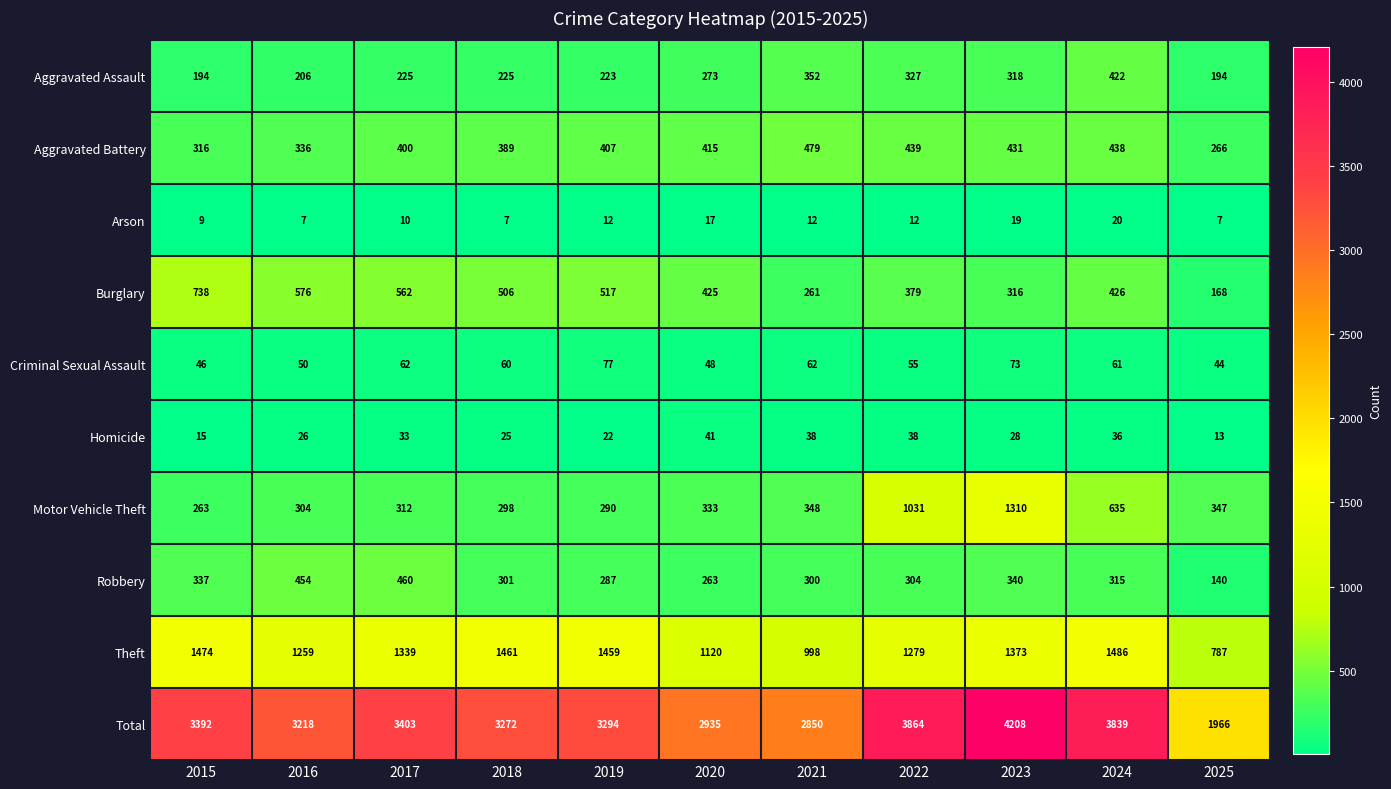

What is the difference between the maximum and minimum values in the Robbery series?

320